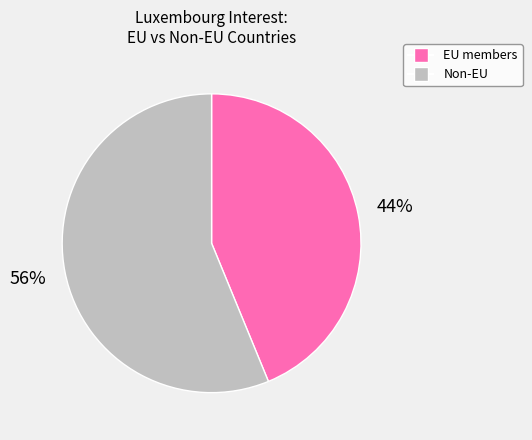

Count the number of slices in the pie.

2